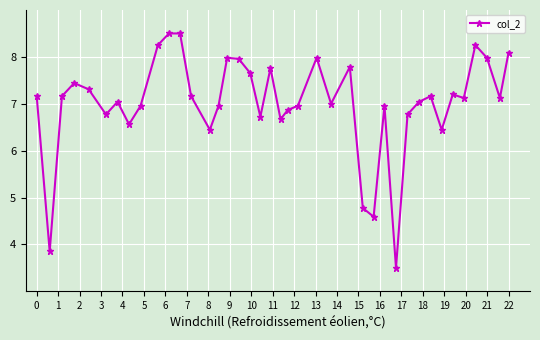

What is the minimum value shown in the chart?

3.5